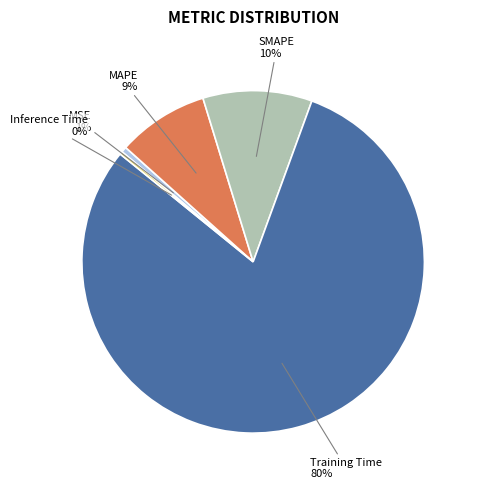

To the nearest percent, what is the difference between the largest and smallest slice percentages?

80%